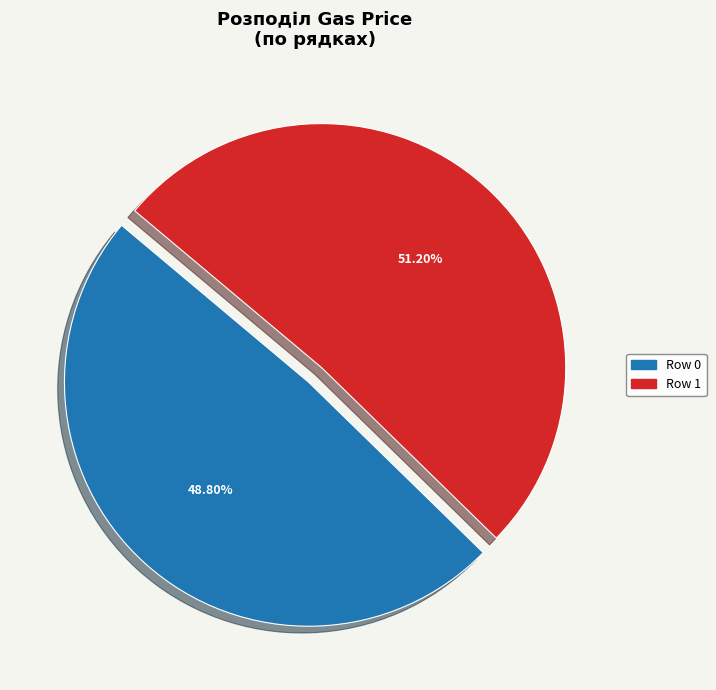

Is there a majority slice in this chart?

Yes